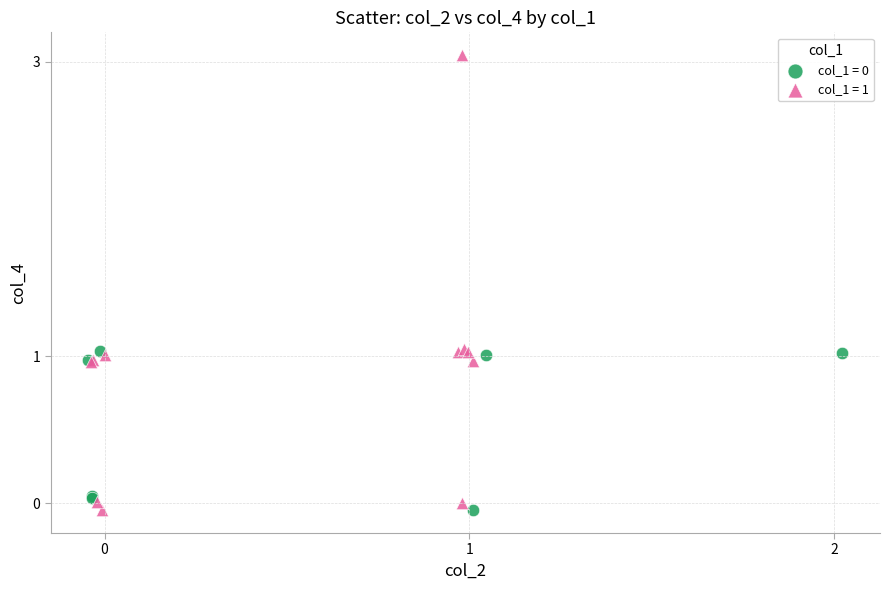

Which series contains the highest Y value?

col_1 = 1